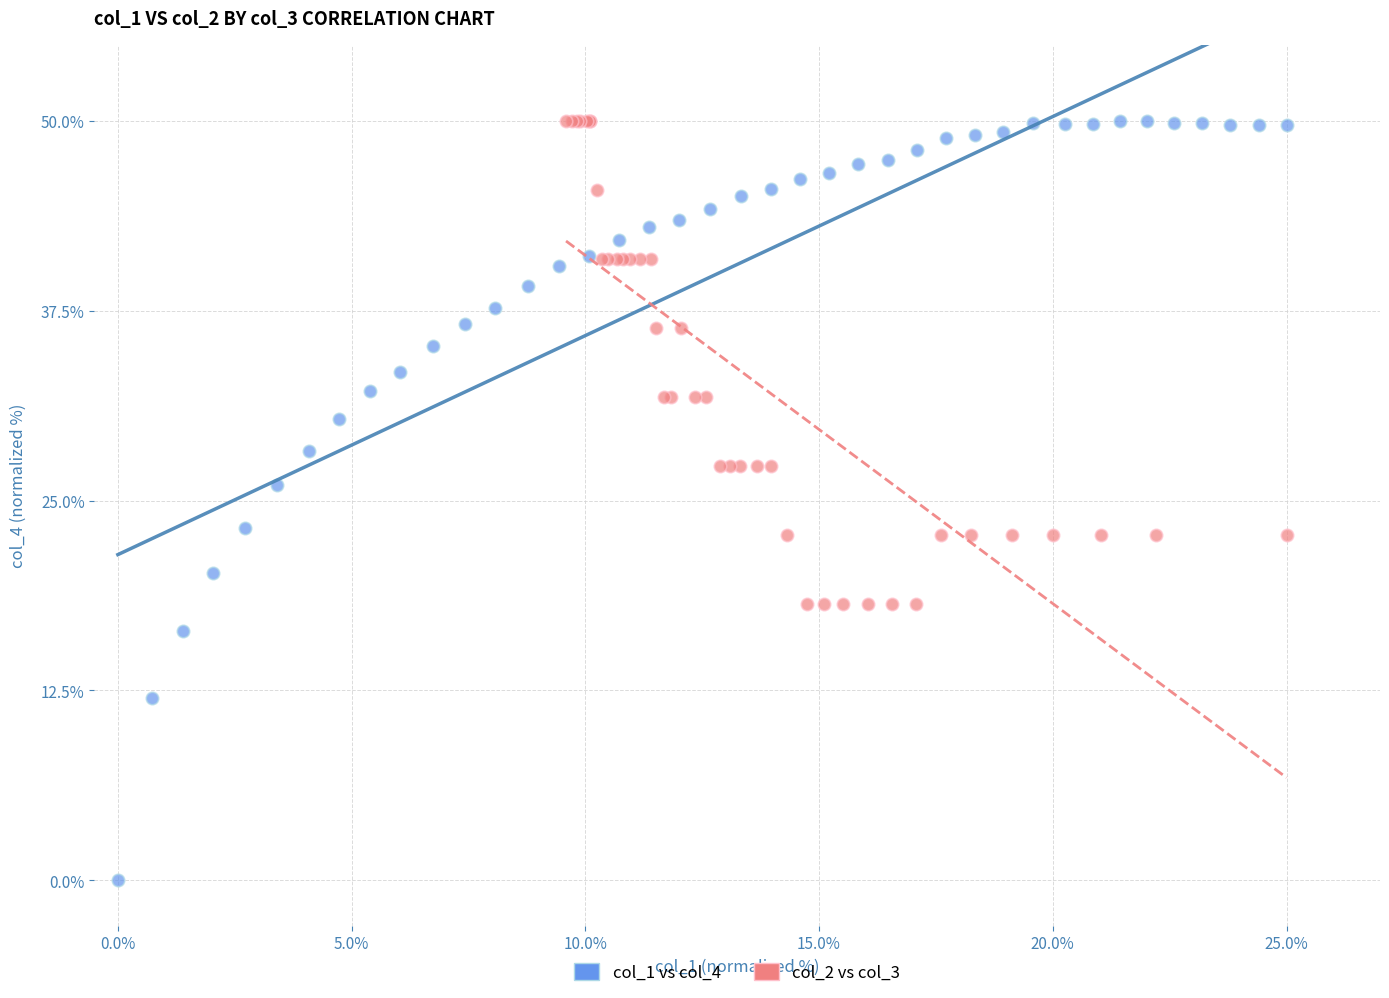

Which series reaches the minimum Y coordinate?

col_1 vs col_4